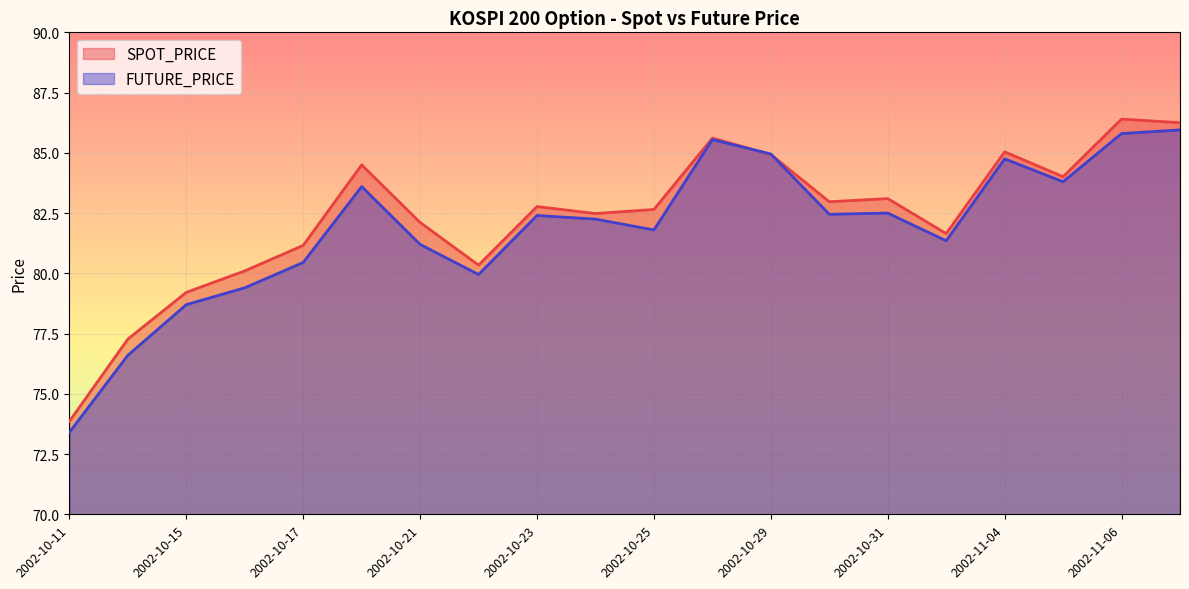

What is the minimum value shown in the chart?

73.4